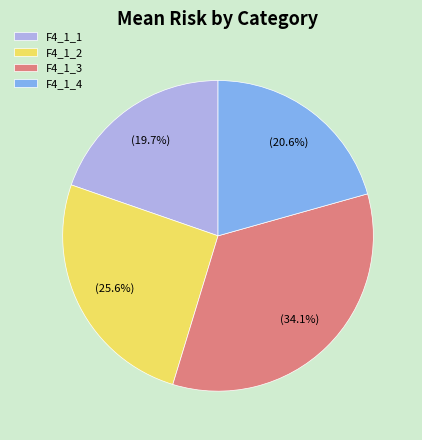

Combined, do F4_1_3 and F4_1_1 account for over 50%?

Yes